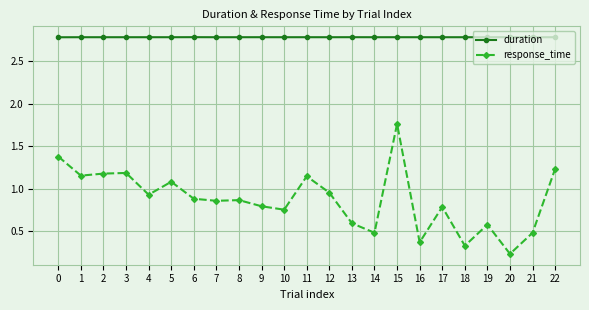

Between 14 and 20, which series saw the biggest shift?

response_time